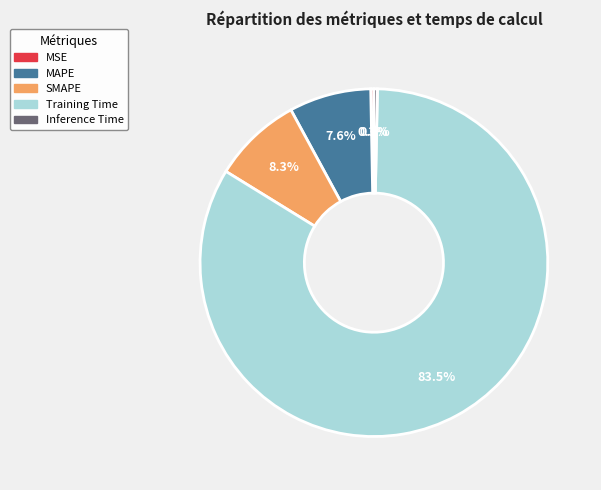

What percentage do Inference Time and MSE together represent?

0.6%